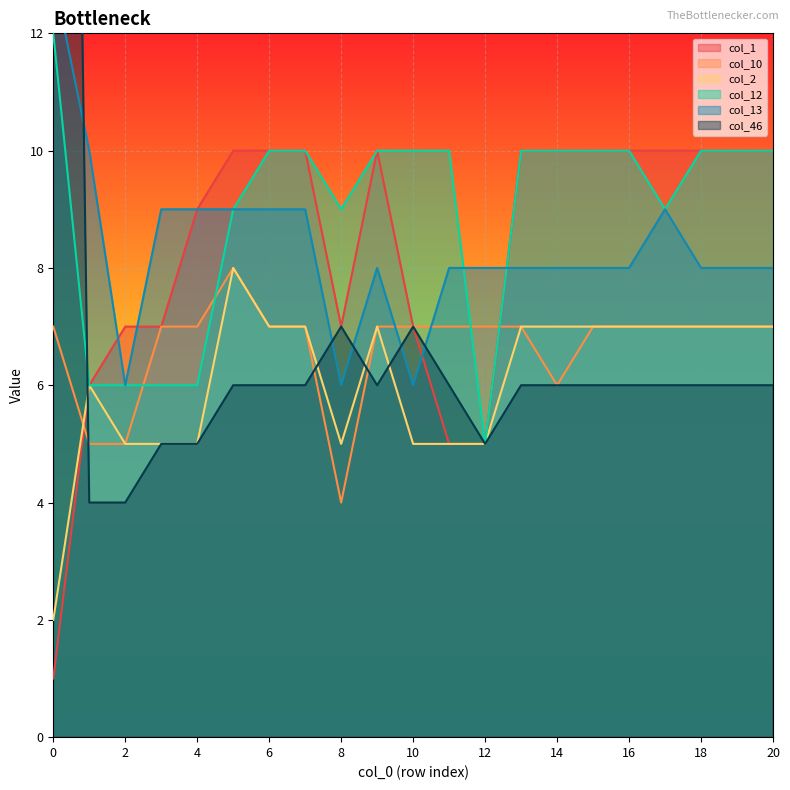

Which series has the largest range (max minus min)?

col_46